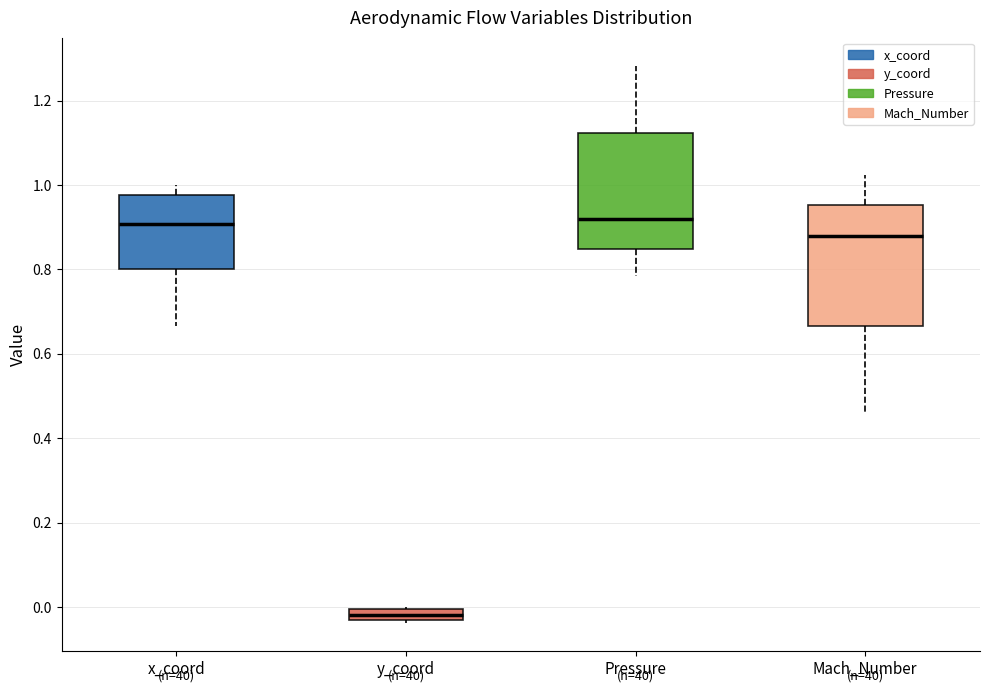

Where is the upper edge of the box for y_coord on the y-axis? The values are not printed on the chart, so give them approximately, as read against the axis.

0.00